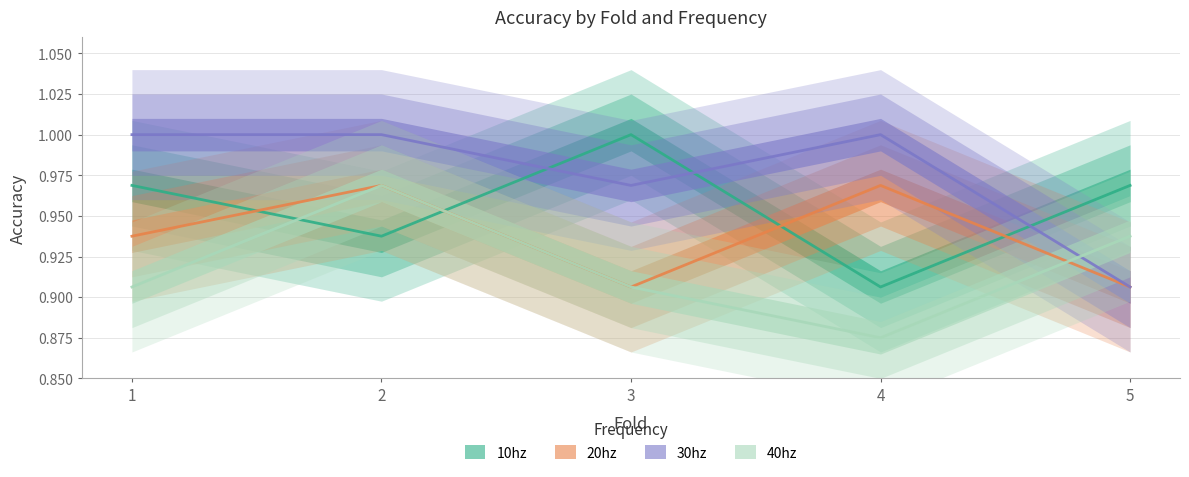

Does the chart display data point markers on the line(s)?

No